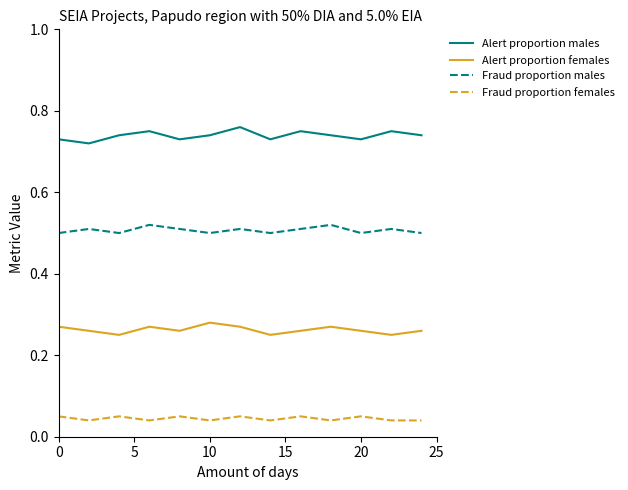

Which series has the largest total across all categories?

Alert proportion males